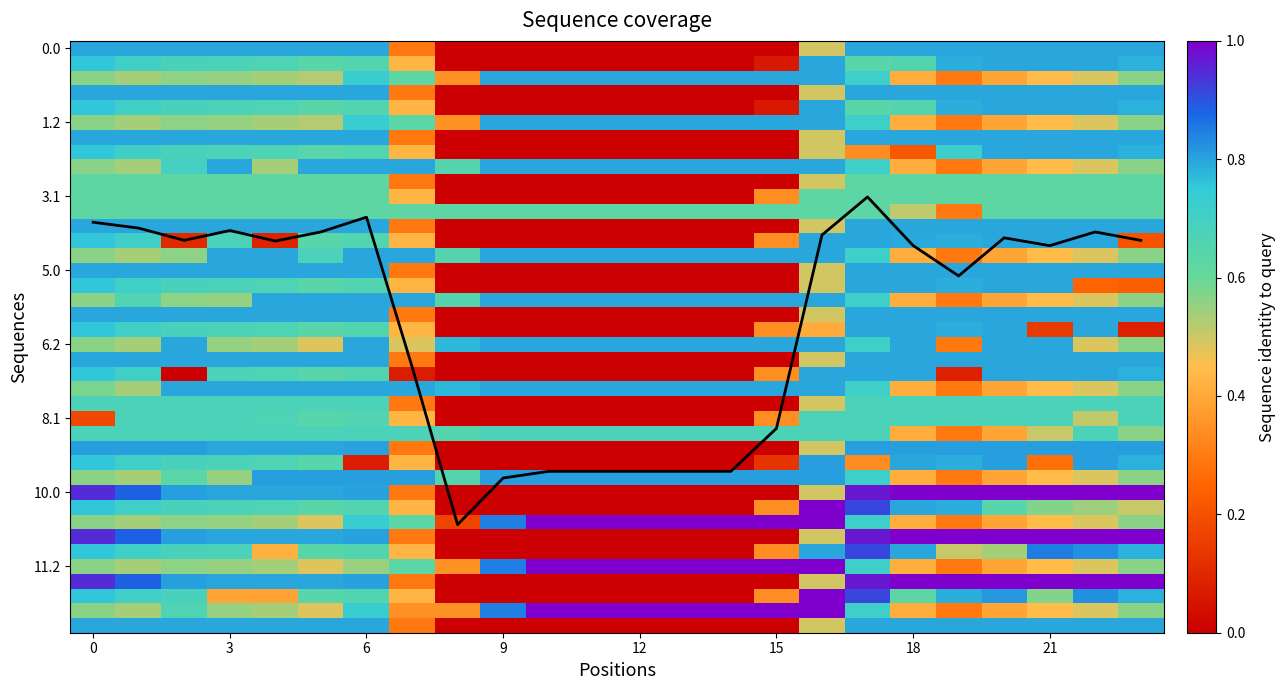

Is it true that 11.2 equals 0.4 at 15?

False